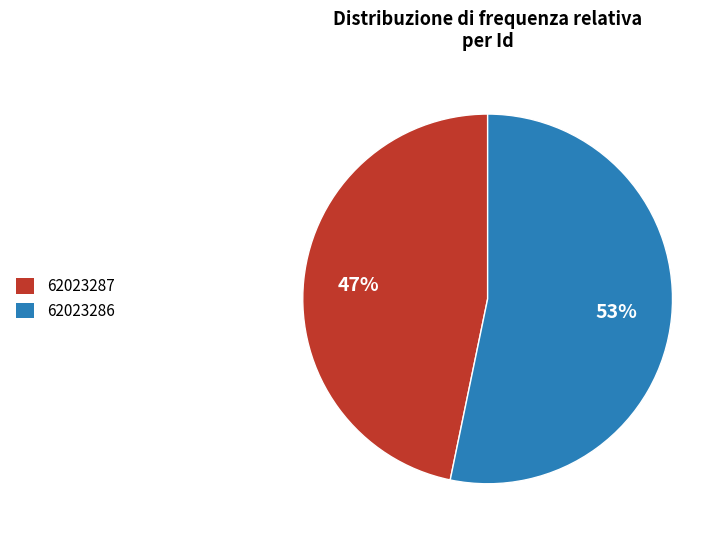

Count the number of slices in the pie.

2